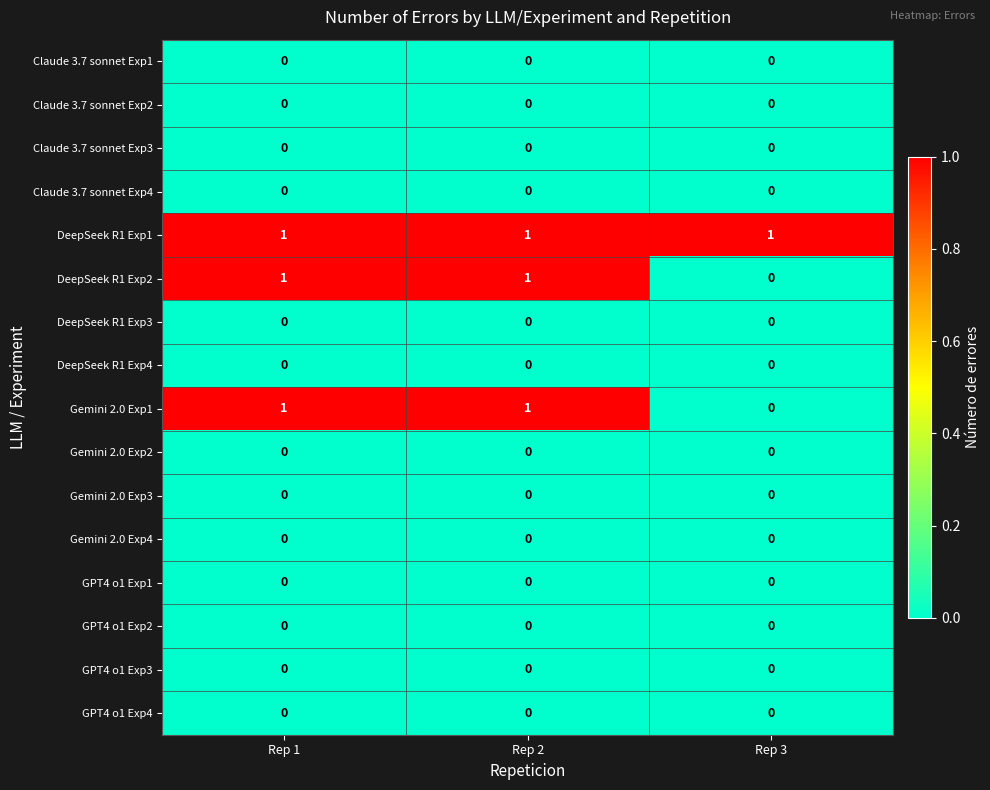

The GPT4 o1 Exp4 series shows 0 at Rep 3. True or false?

True